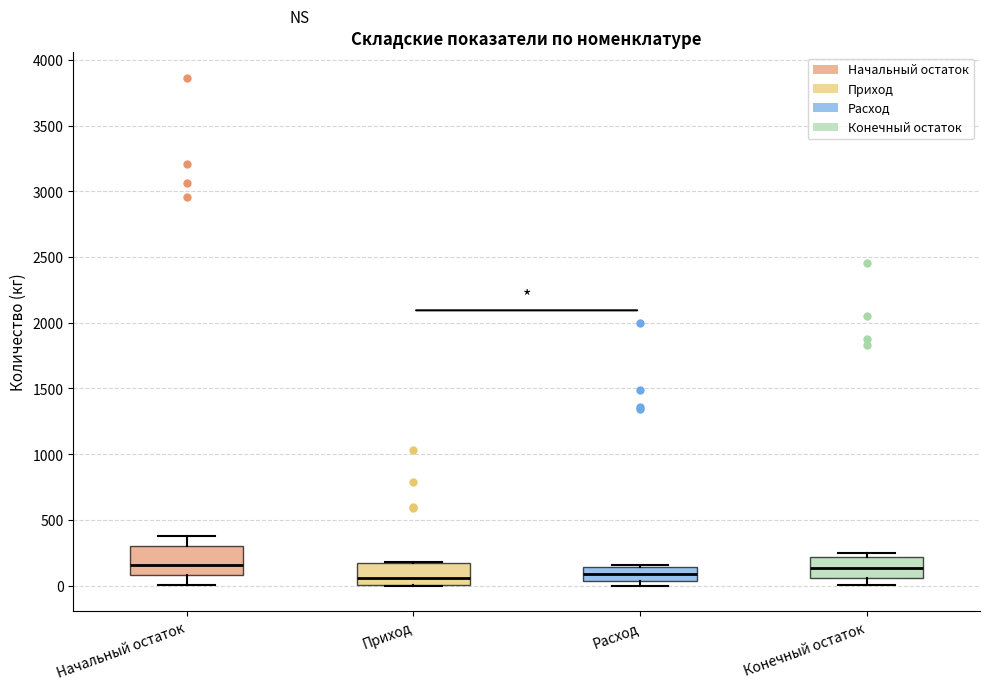

Where does the lower whisker of the box for Конечный остаток end on the y-axis? The values are not printed on the chart, so give them approximately, as read against the axis.

0